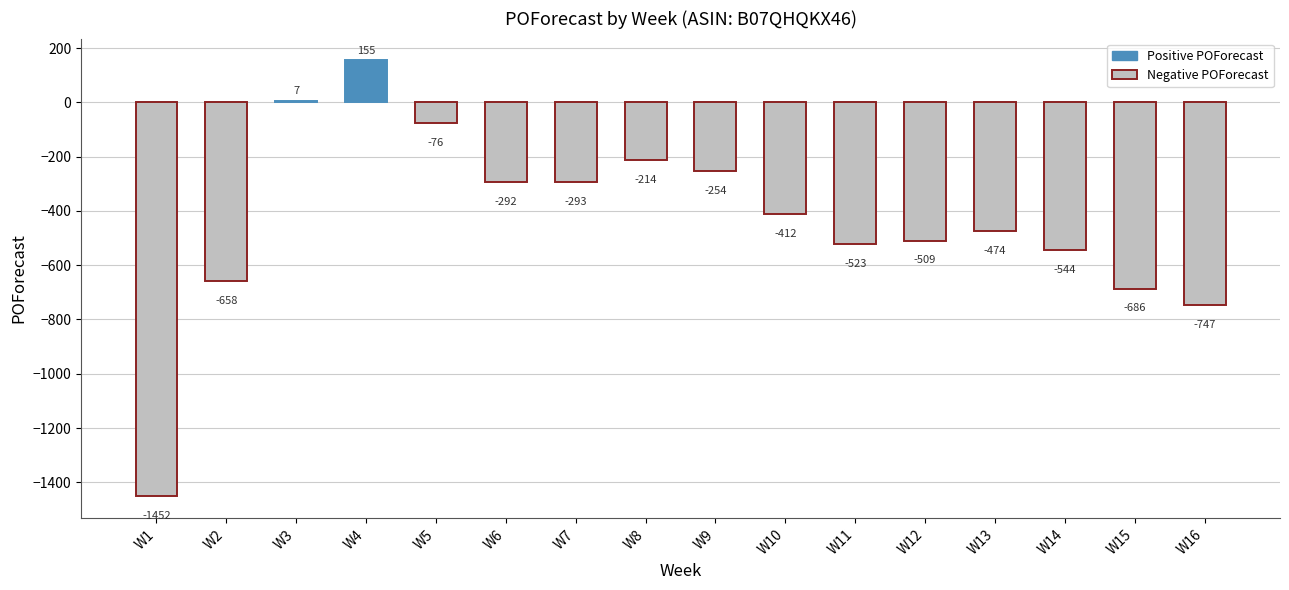

At which category does the chart reach its peak across all series?

W4